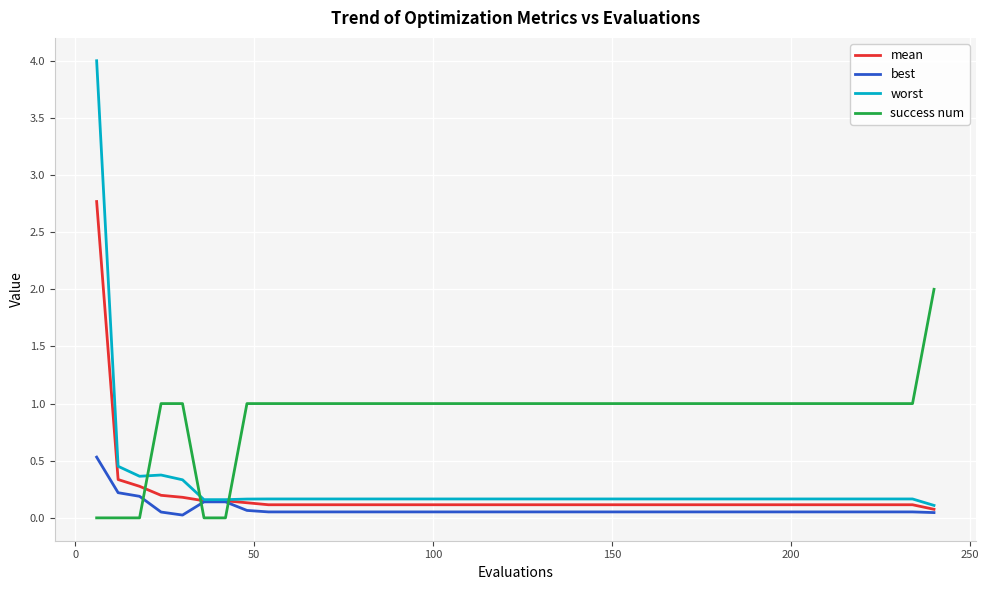

True or false: best and success num intersect in this chart.

True